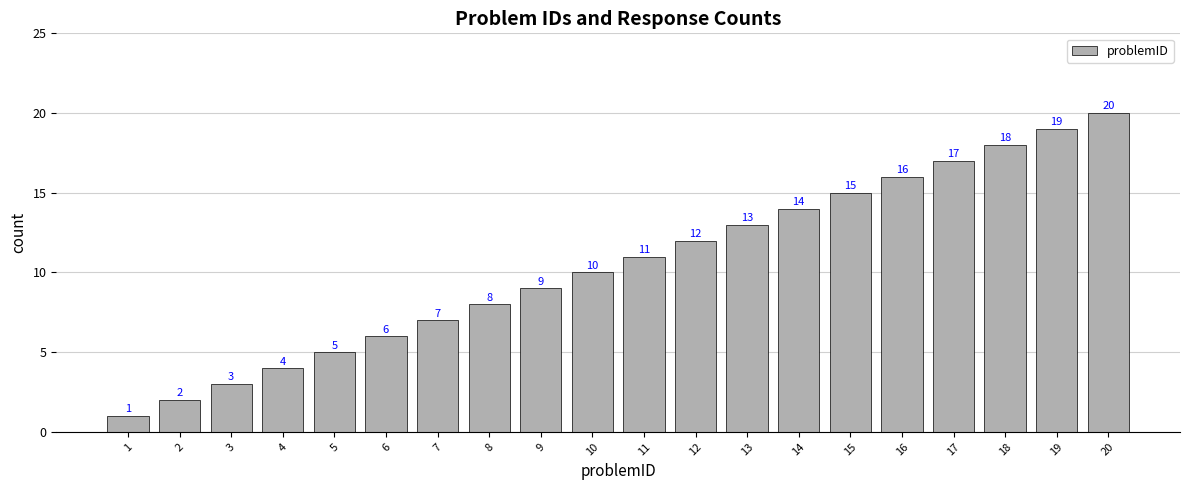

What is the approximate value at 5, to the nearest 5?

5